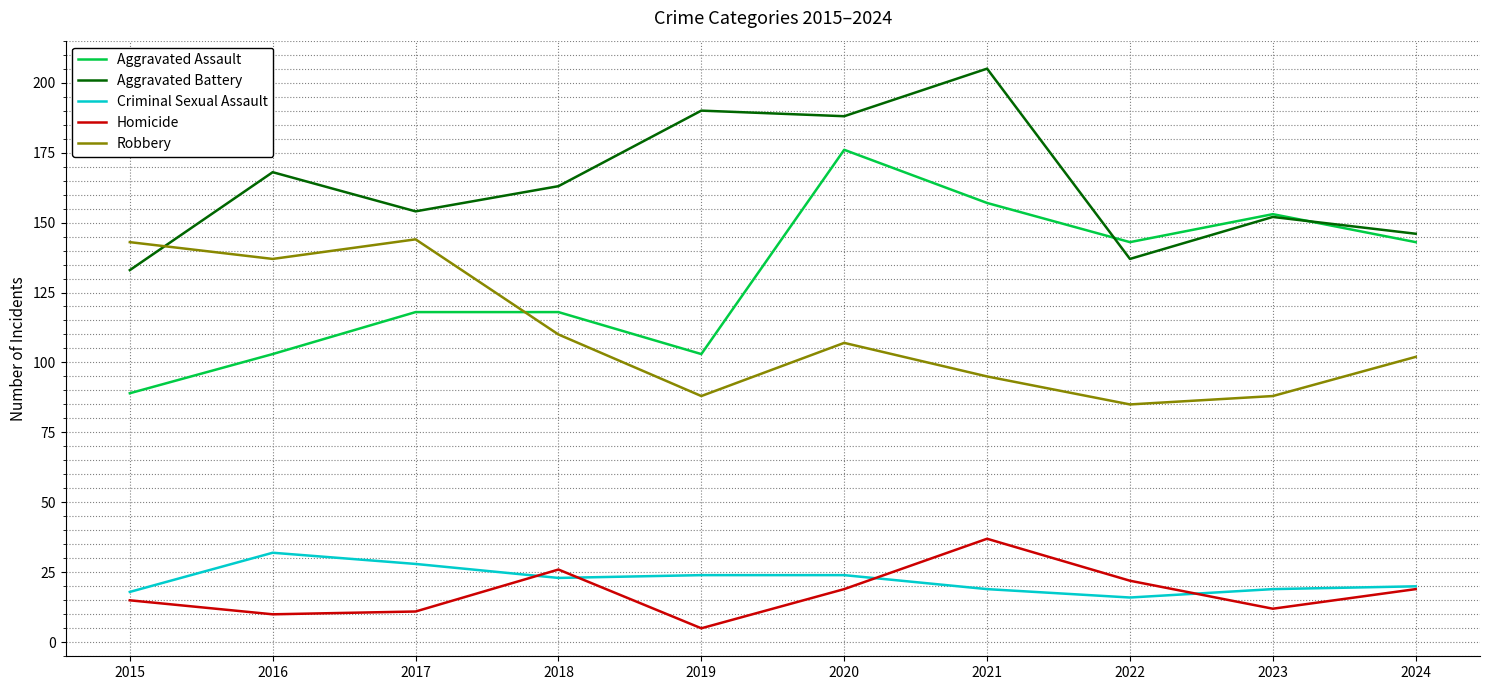

Which category has the highest value in the Aggravated Battery series?

2021